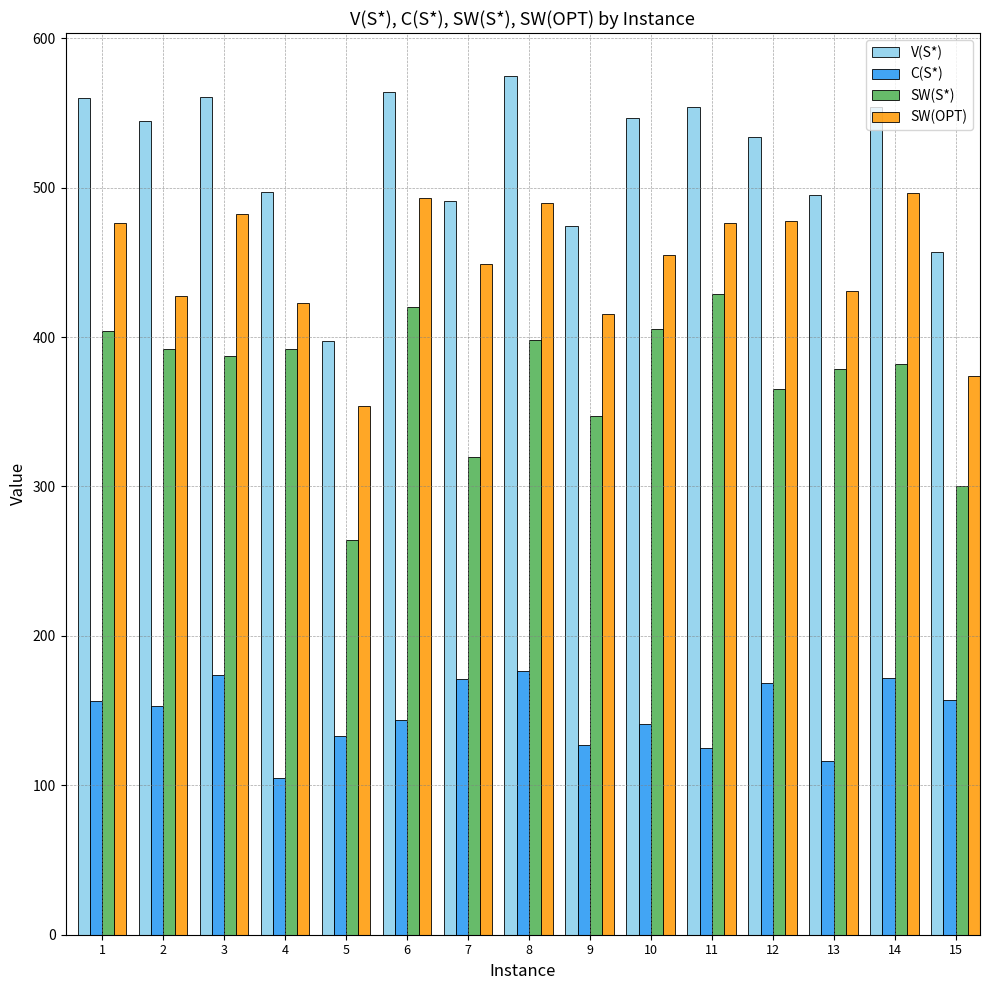

What is the approximate value of SW(OPT) at 1?

476.5